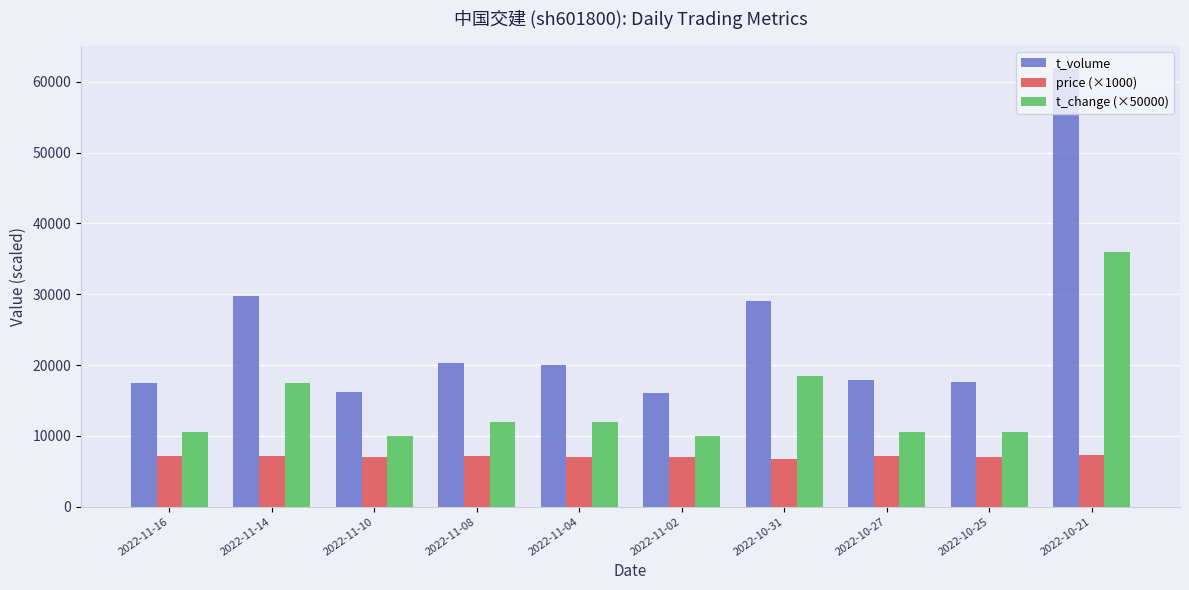

Where is t_volume nearest to the value 39056?

2022-11-14